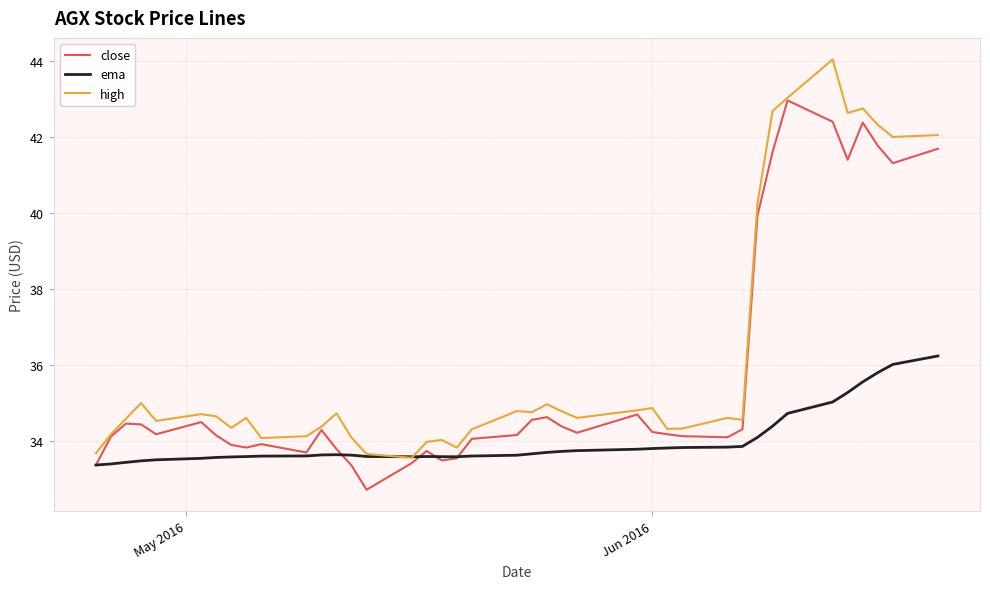

Rank the series by their average value, from highest to lowest.

high, close, ema